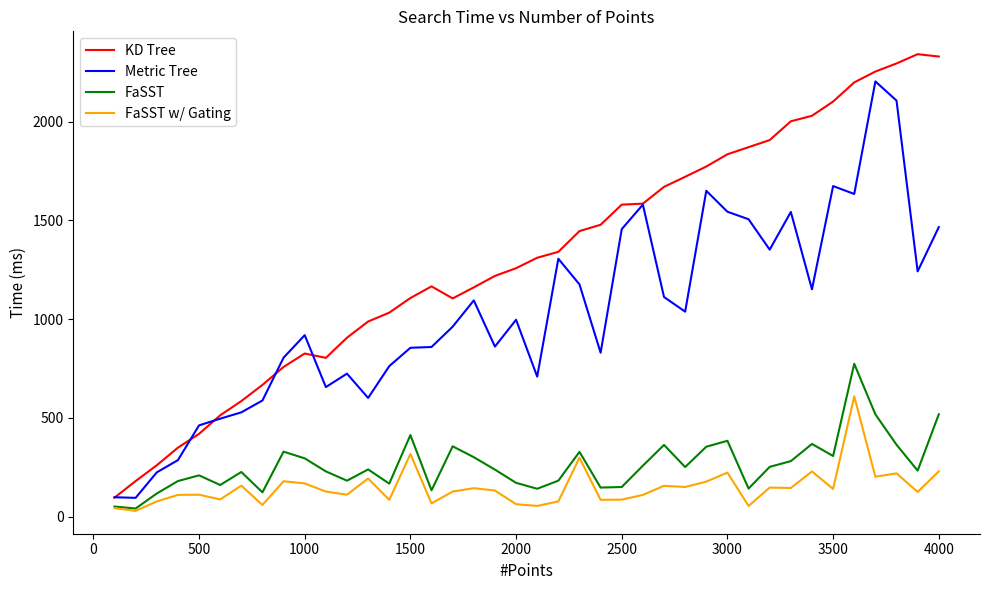

True or false: FaSST w/ Gating and KD Tree intersect in this chart.

False